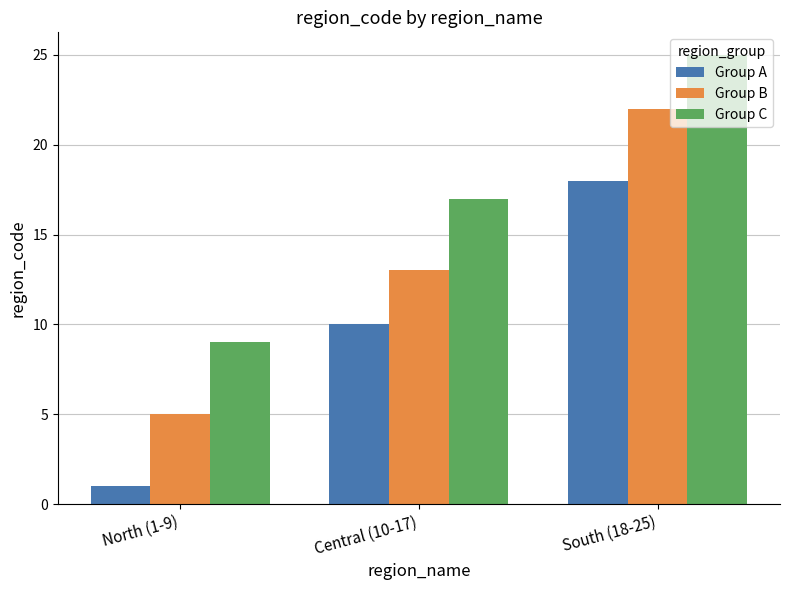

List the series in order of their peak value, highest first.

Group C, Group B, Group A